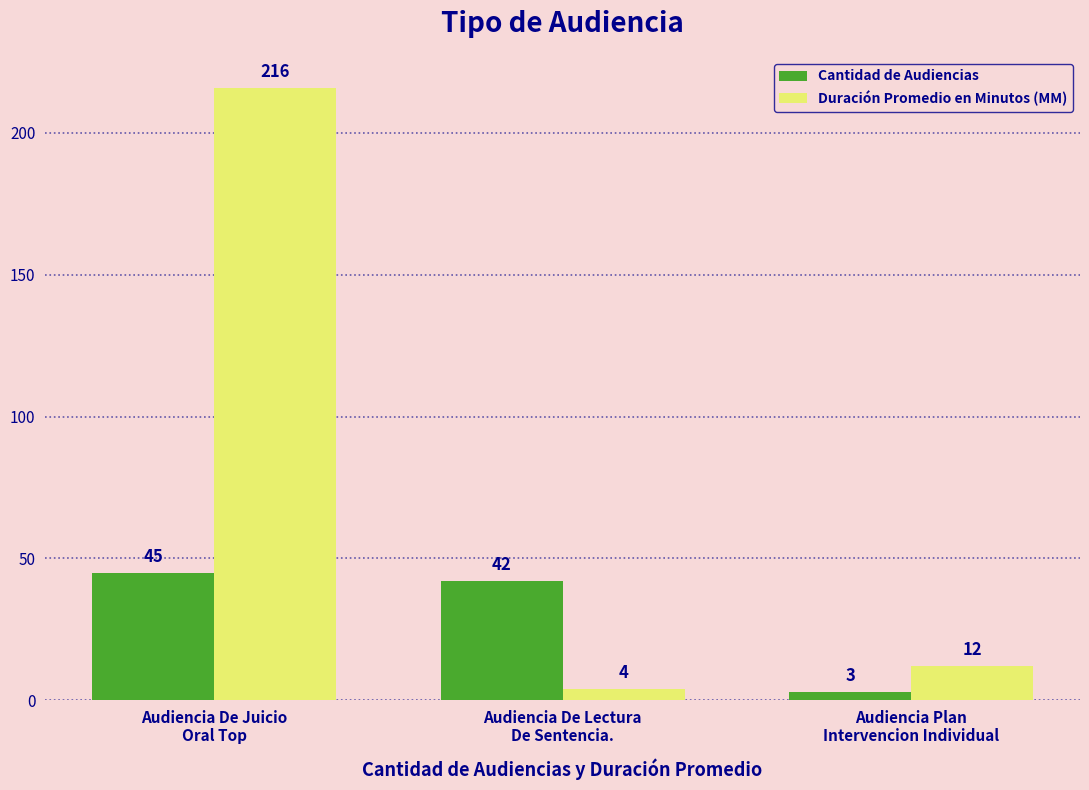

Which series has the largest range (max minus min)?

Duración Promedio en Minutos (MM)